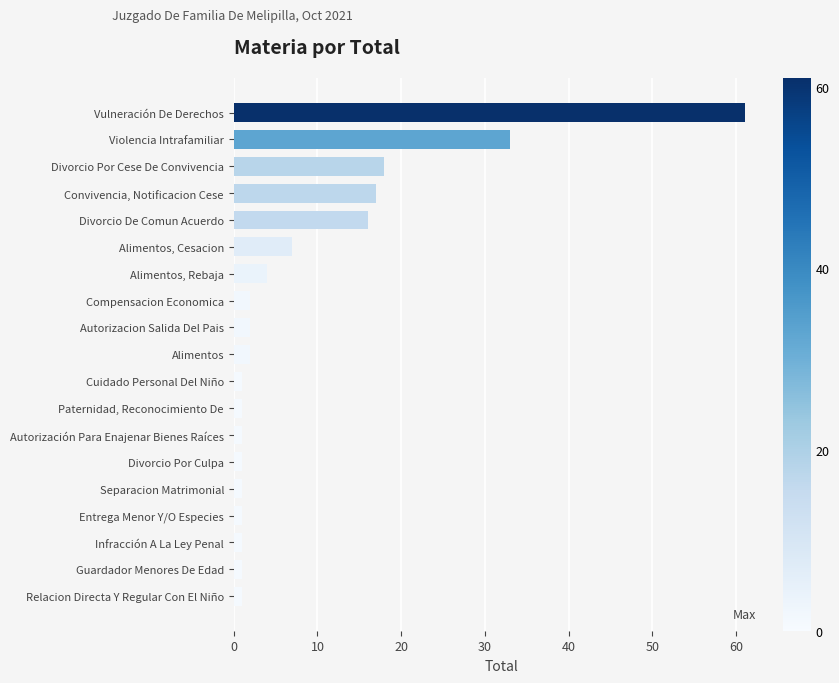

Between Violencia Intrafamiliar and Guardador Menores De Edad, which is larger?

Violencia Intrafamiliar